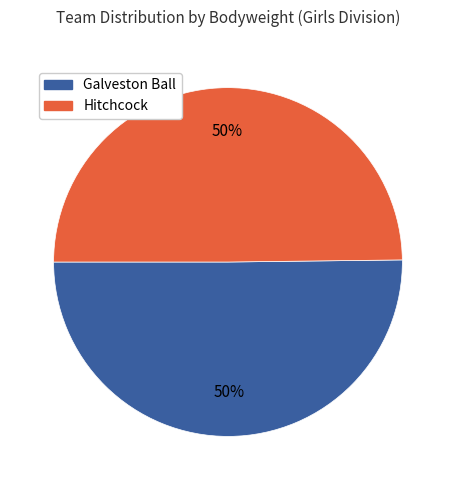

Count the number of slices in the pie.

2